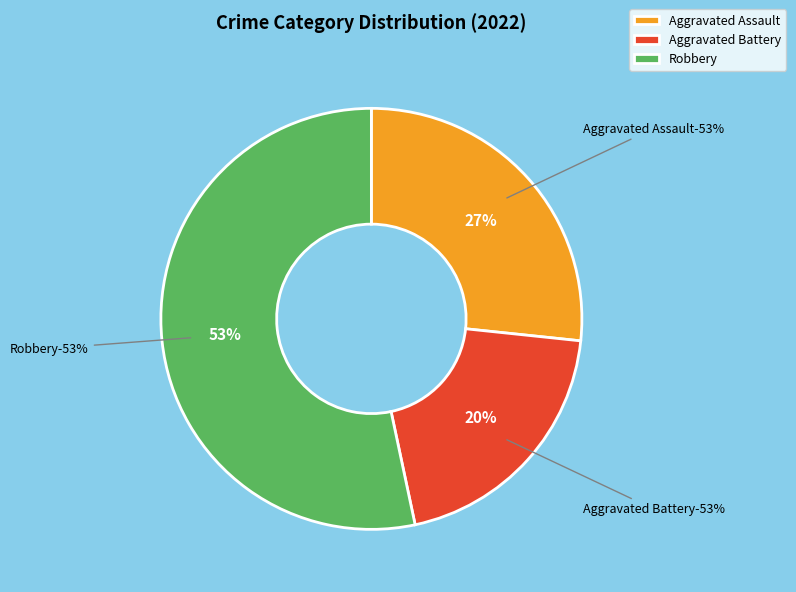

The Criminal Sexual Assault slice represents 6% of the pie. True or false?

False